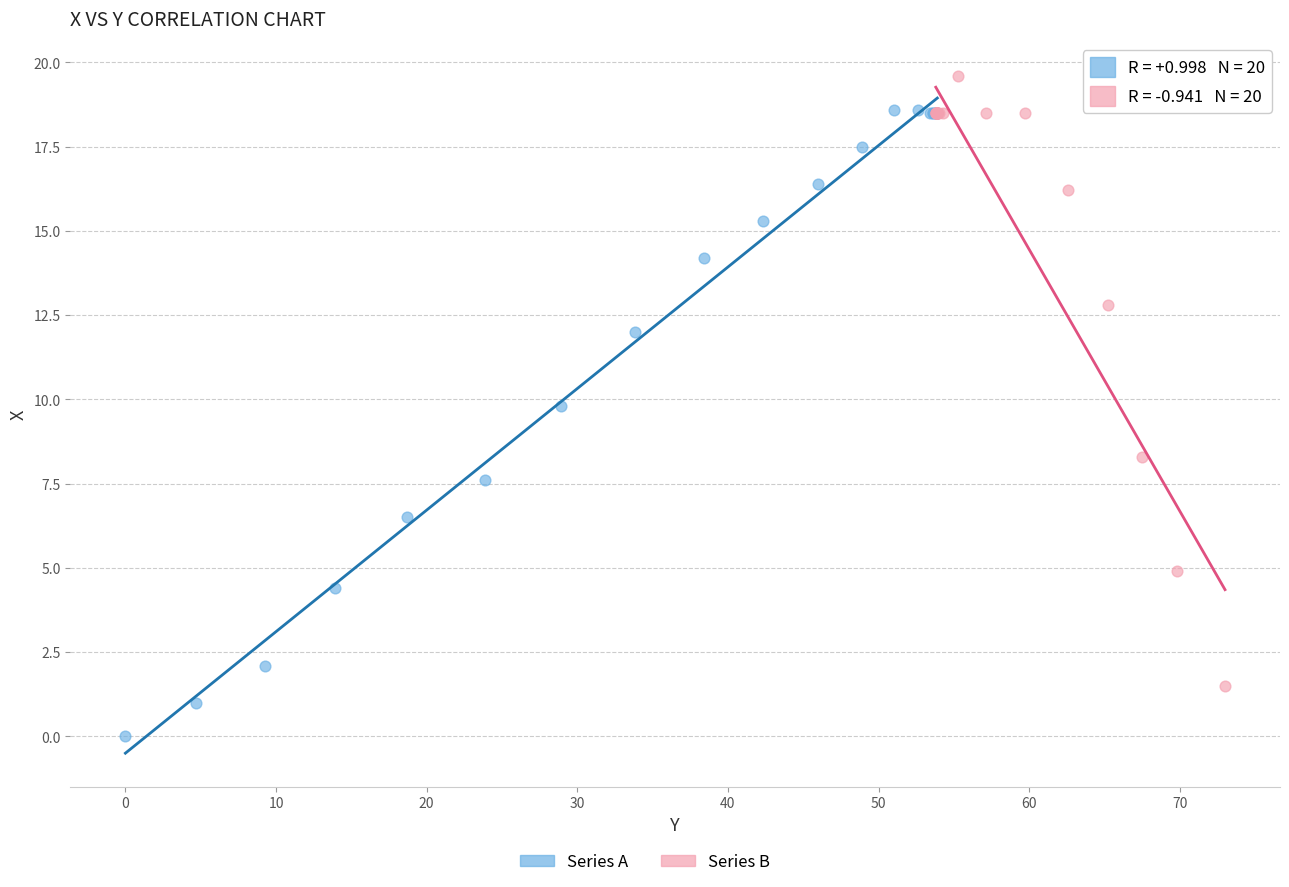

Which series reaches the maximum Y coordinate?

Series B